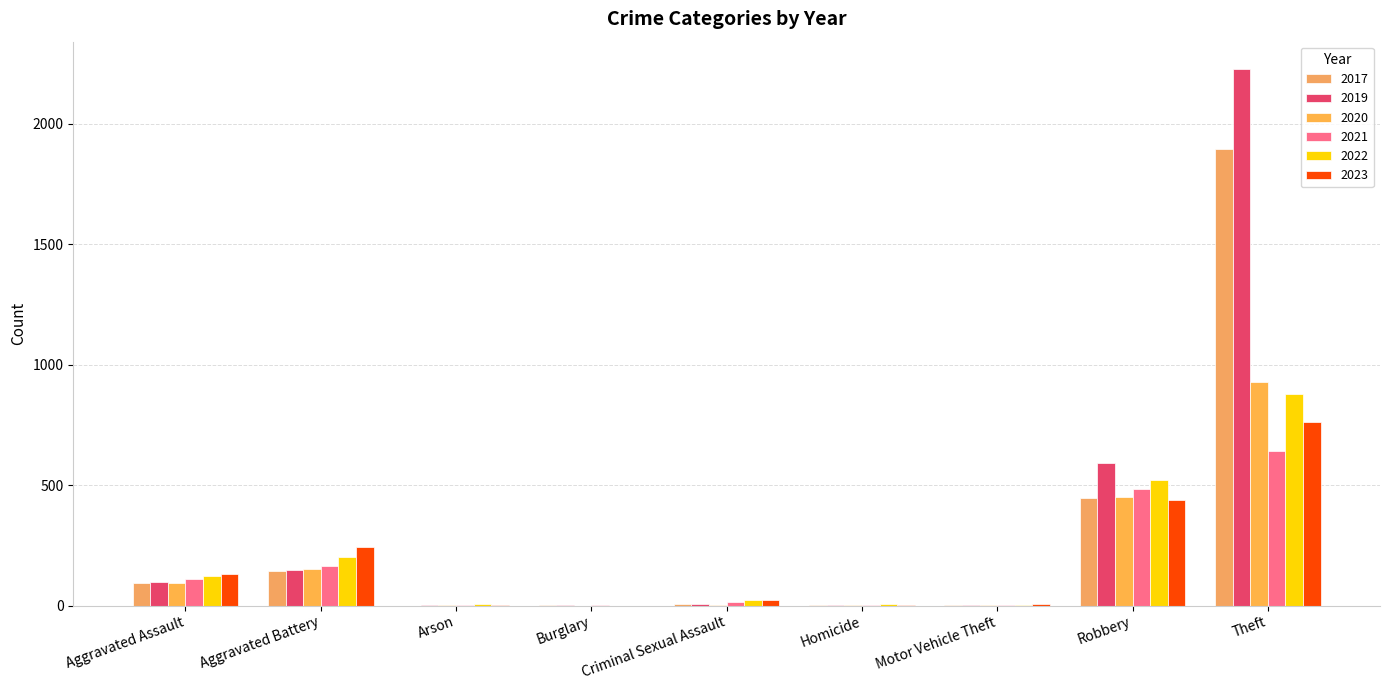

How many groups of bars are there?

9